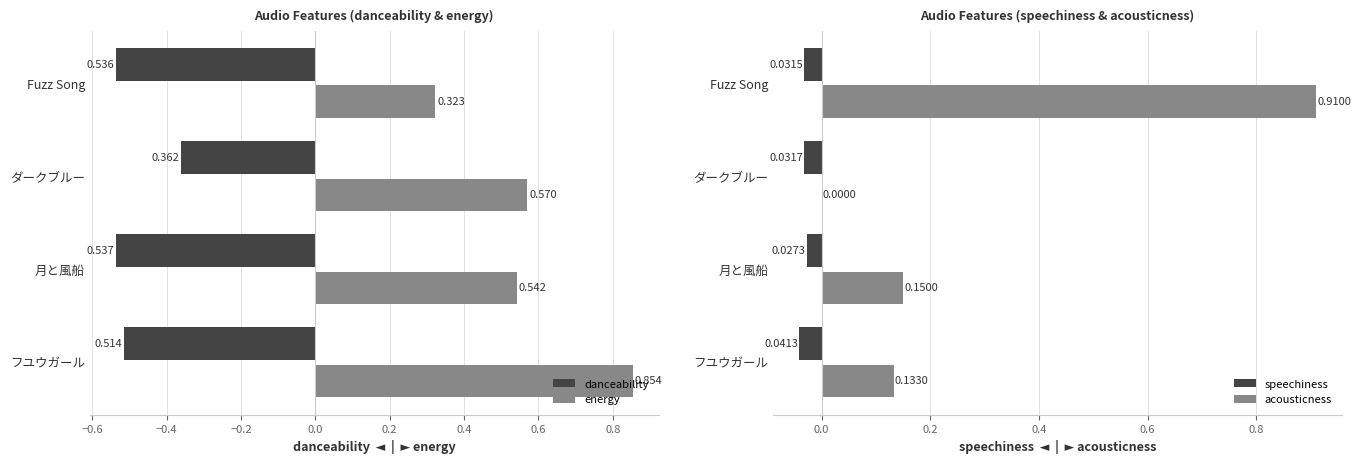

What is the value of the energy bar at the 2nd from the left?

0.5